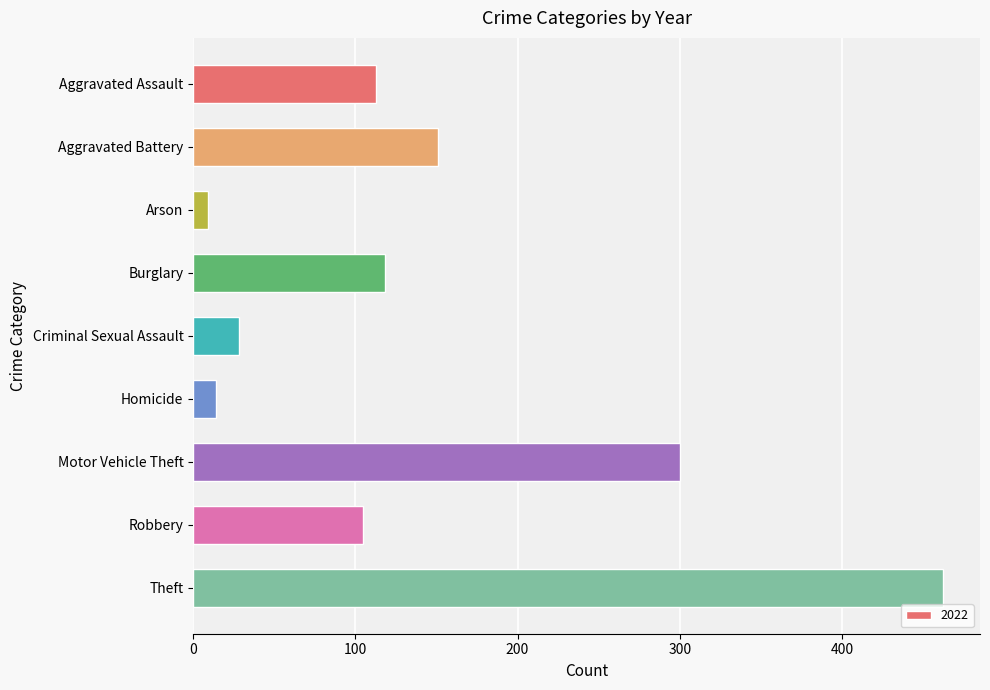

Reading top to bottom, transcribe all the data shown in this chart.

Aggravated Assault=113	Aggravated Battery=151	Arson=9	Burglary=118	Criminal Sexual Assault=28	Homicide=14	Motor Vehicle Theft=300	Robbery=105	Theft=462